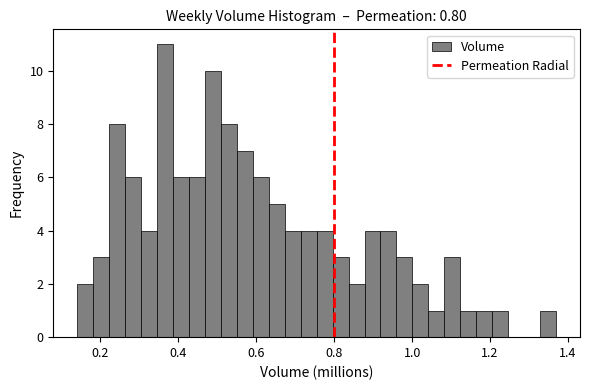

Around what value on the x-axis is the tallest bar? Give the approximate position of its centre, as read against the axis.

0.36